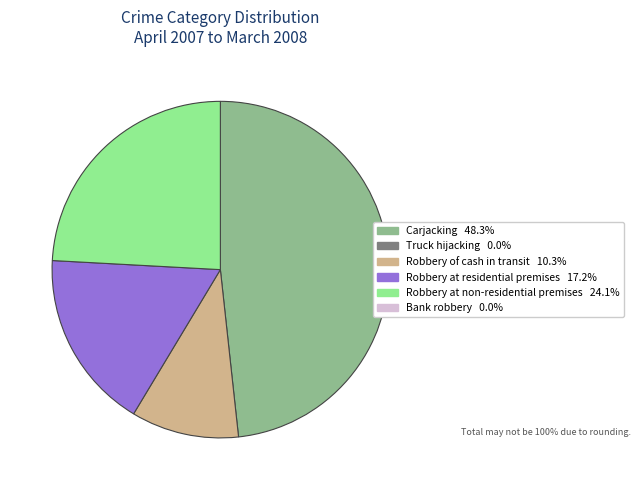

Does any single category account for the majority?

No